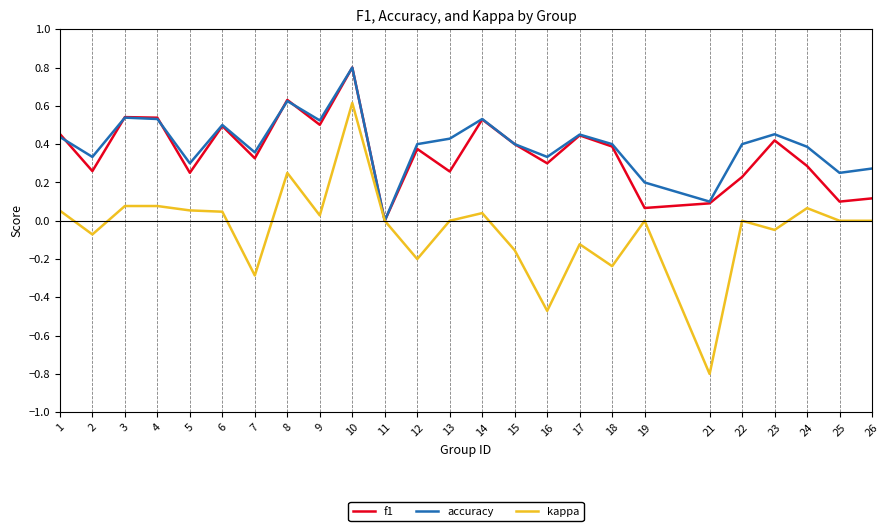

What is the spread (max minus min) of values at 16?

0.8